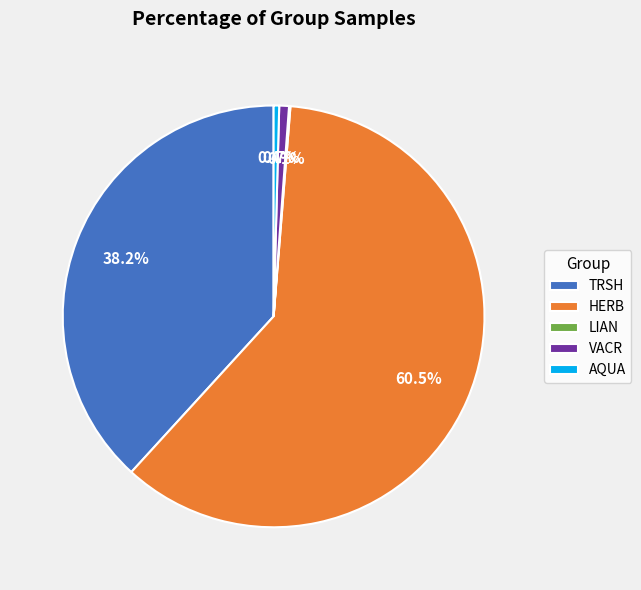

Which category accounts for the majority?

HERB